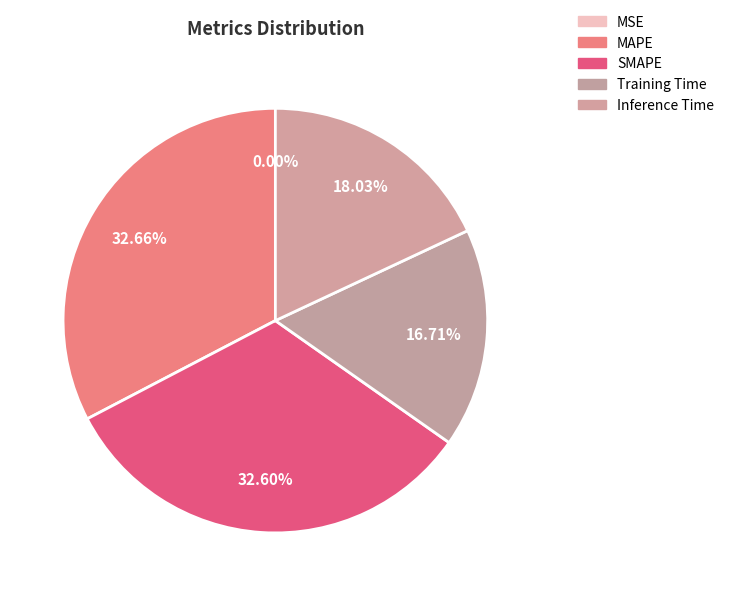

What is the smallest slice in the pie chart?

MSE